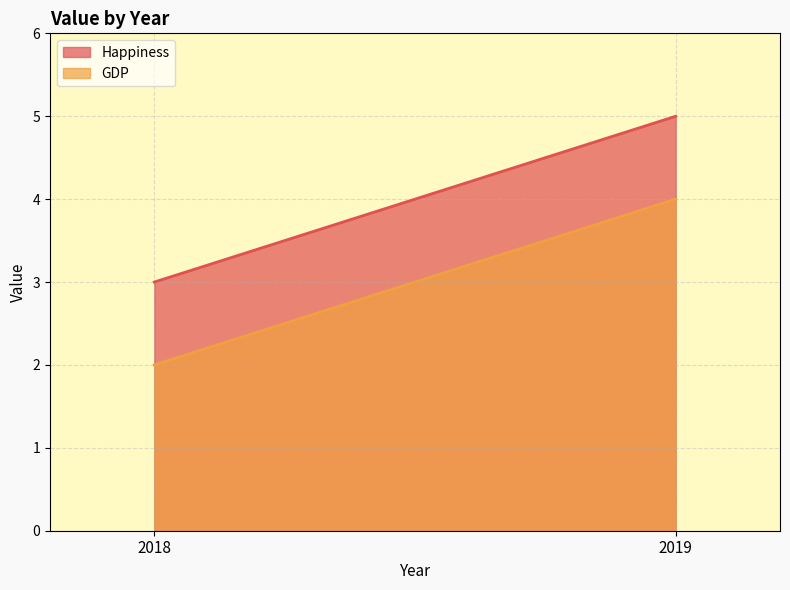

Which series changed the most between 2018 and 2019?

Happiness